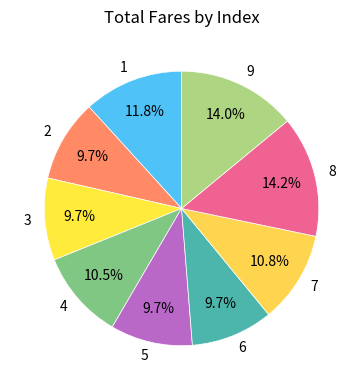

Is there any slice that represents more than half of the pie?

No